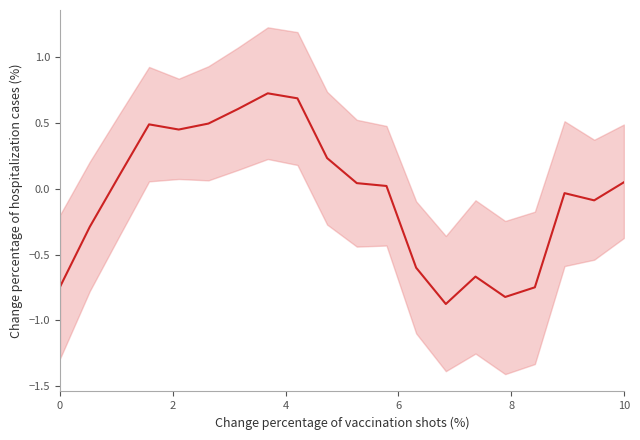

Between 19 and 6, which is larger?

6